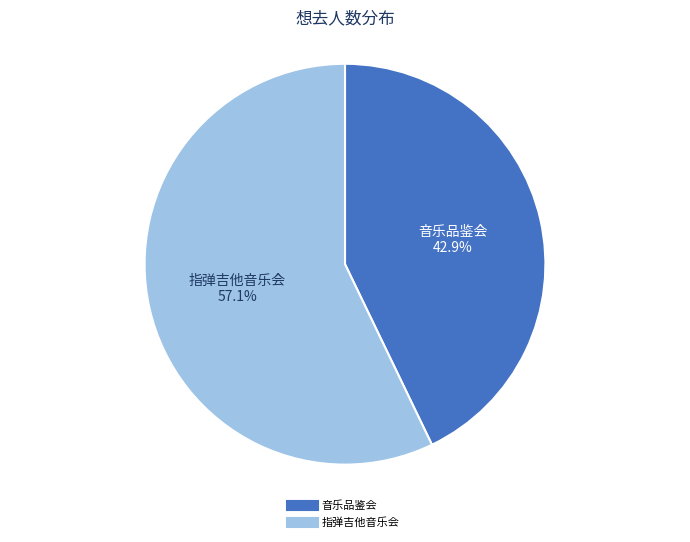

Is there a majority slice in this chart?

Yes